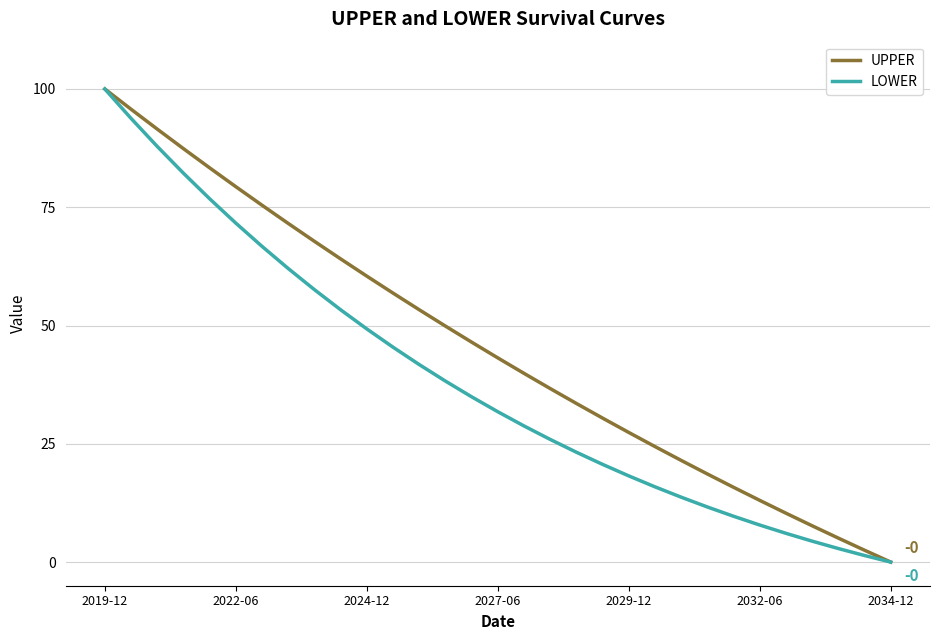

Rank the series by their average value, from lowest to highest.

LOWER, UPPER